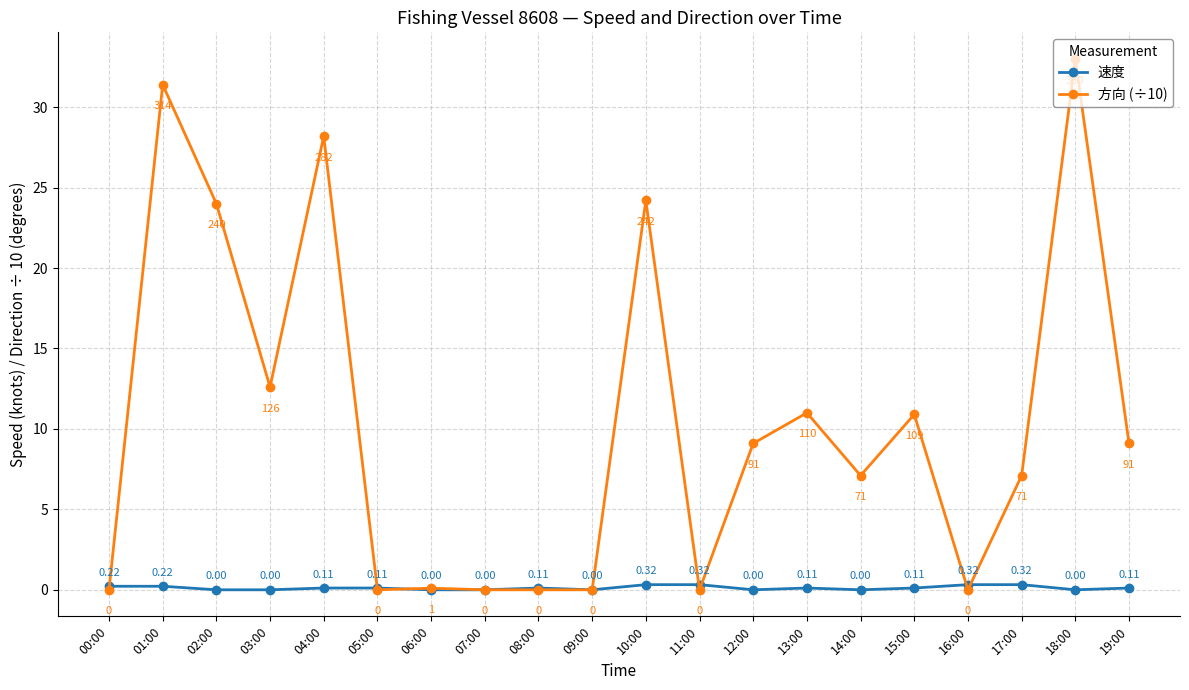

What is the label of the 18th point from the right?

02:00